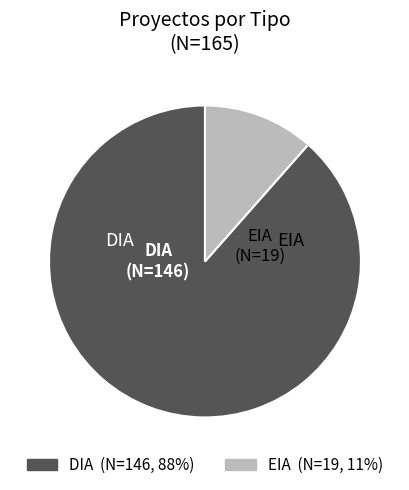

Which slice represents more than half of the pie?

DIA